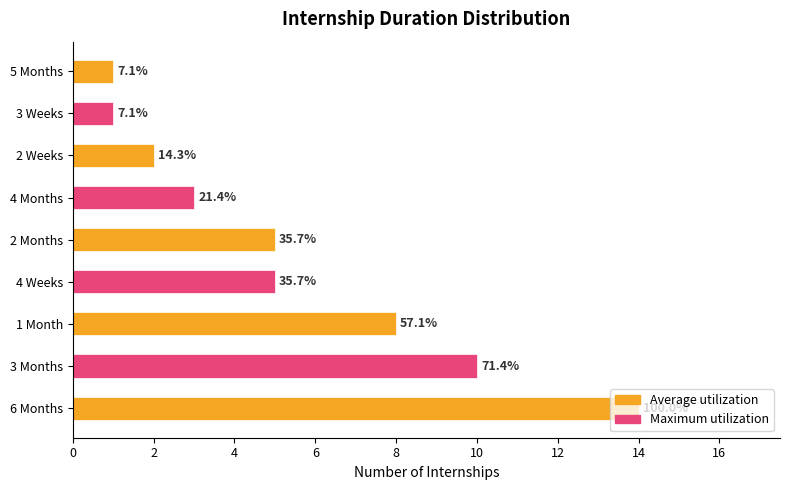

Are the bars horizontal?

Yes